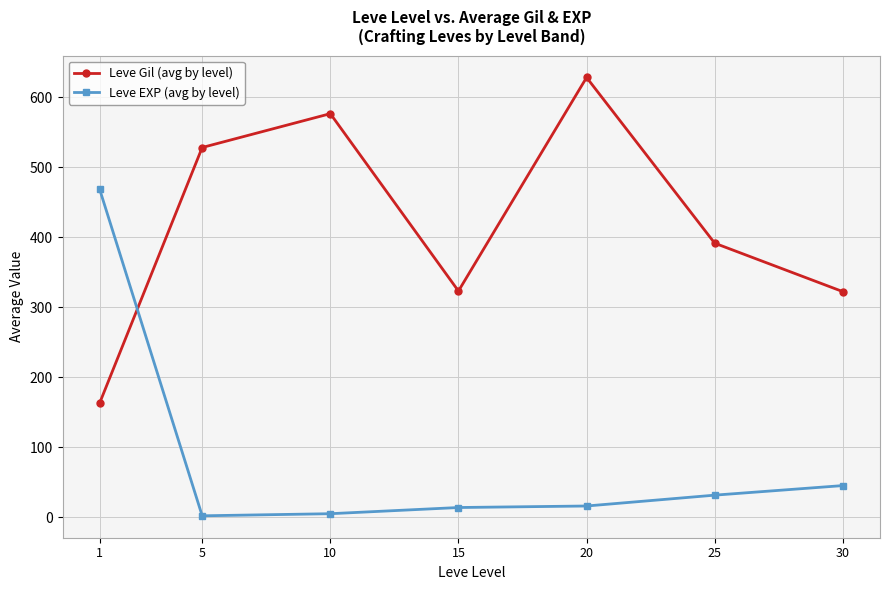

Is it true that Leve Gil (avg by level) equals 163.5 at 1?

True